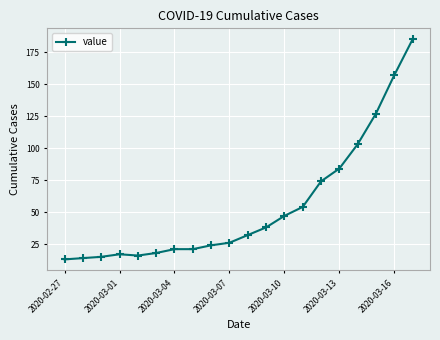

What is the value of the 10th point from the left?

26